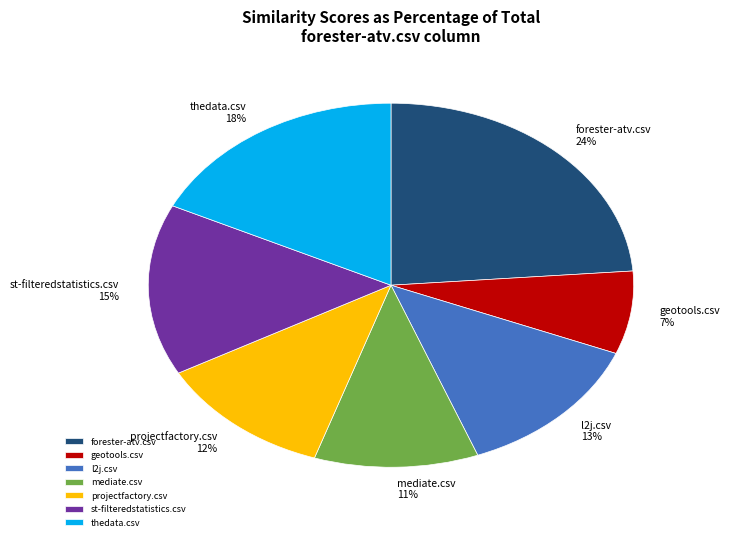

To the nearest percent, what is the average slice percentage?

14%